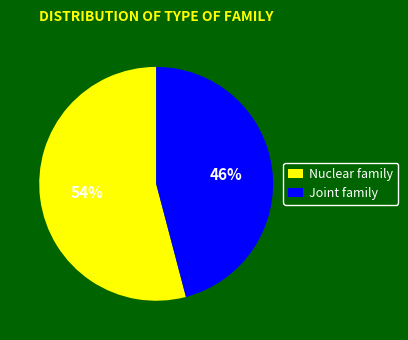

Between Nuclear family and Joint family, which is larger?

Nuclear family